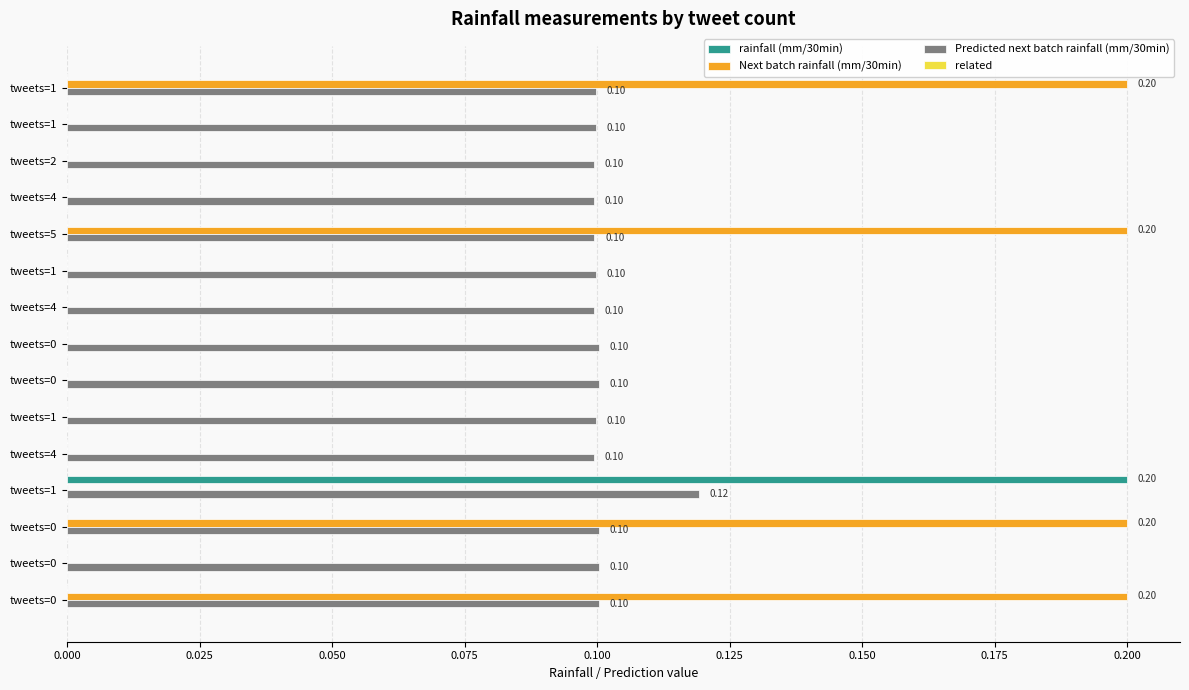

How many data points does each series have?

15